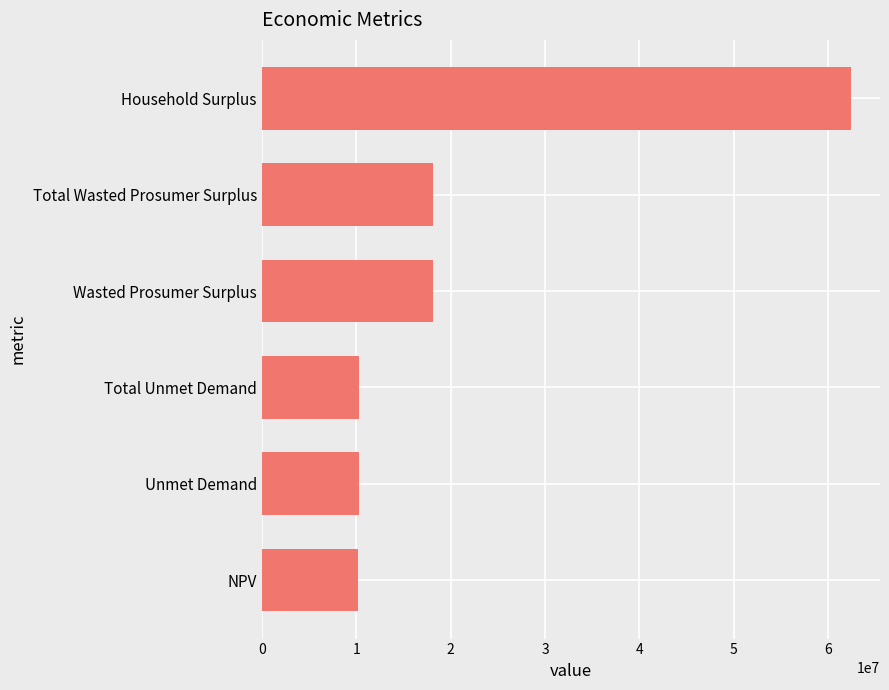

True or false: the data shows 10285071.6 at Total Unmet Demand.

True